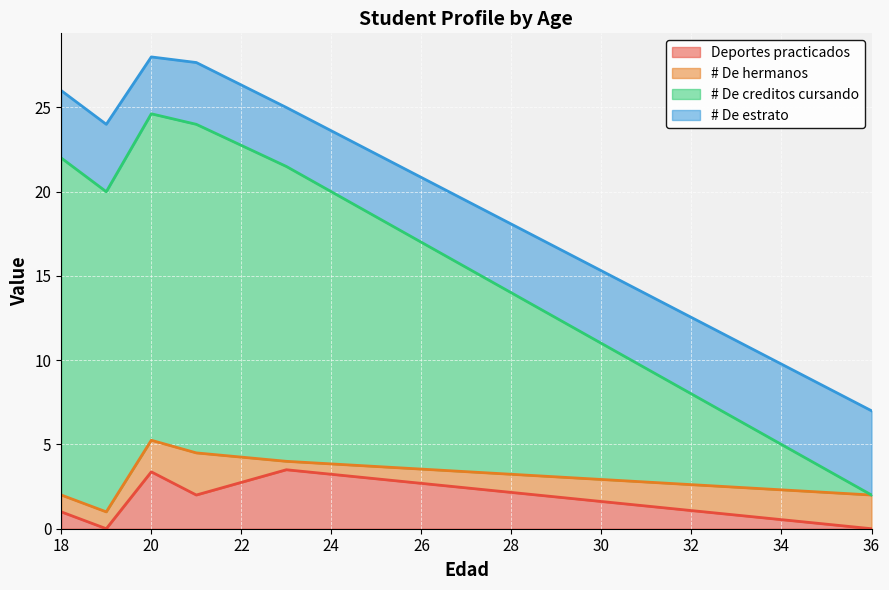

Which series has the largest total across all categories?

# De creditos cursando